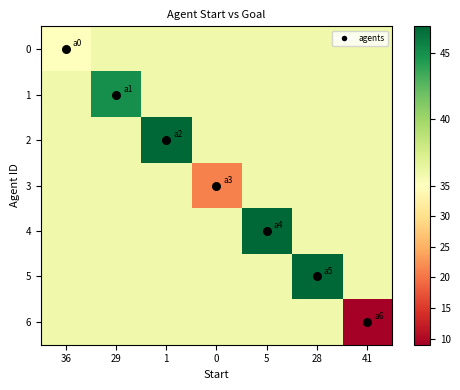

Reading left to right, extract all data points from this chart.

0: 36=35.0	29=35.9	1=35.9	0=35.9	5=35.9	28=35.9	41=35.9
1: 36=35.9	29=45.0	1=35.9	0=35.9	5=35.9	28=35.9	41=35.9
2: 36=35.9	29=35.9	1=47.0	0=35.9	5=35.9	28=35.9	41=35.9
3: 36=35.9	29=35.9	1=35.9	0=21.0	5=35.9	28=35.9	41=35.9
4: 36=35.9	29=35.9	1=35.9	0=35.9	5=47.0	28=35.9	41=35.9
5: 36=35.9	29=35.9	1=35.9	0=35.9	5=35.9	28=47.0	41=35.9
6: 36=35.9	29=35.9	1=35.9	0=35.9	5=35.9	28=35.9	41=9.0